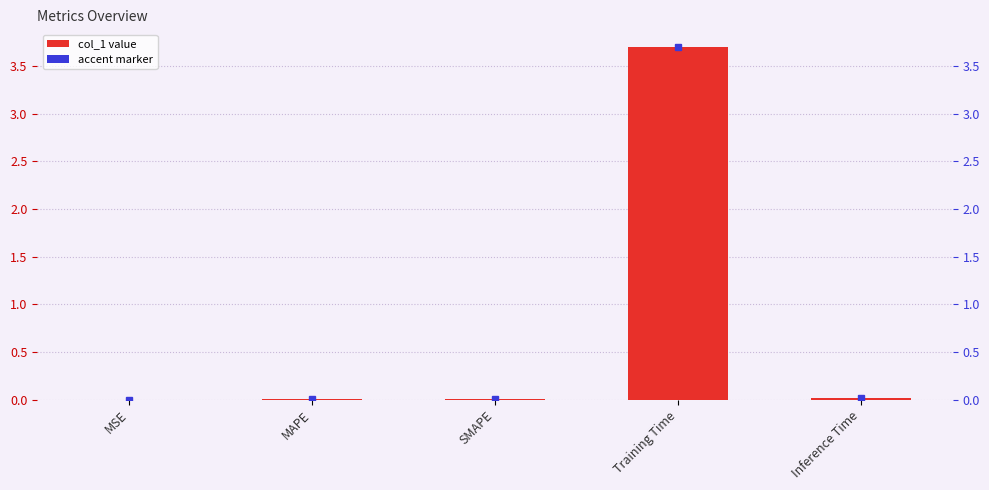

Reading left to right, transcribe all the data shown in this chart.

0.0	0.0	0.0	3.7	0.0